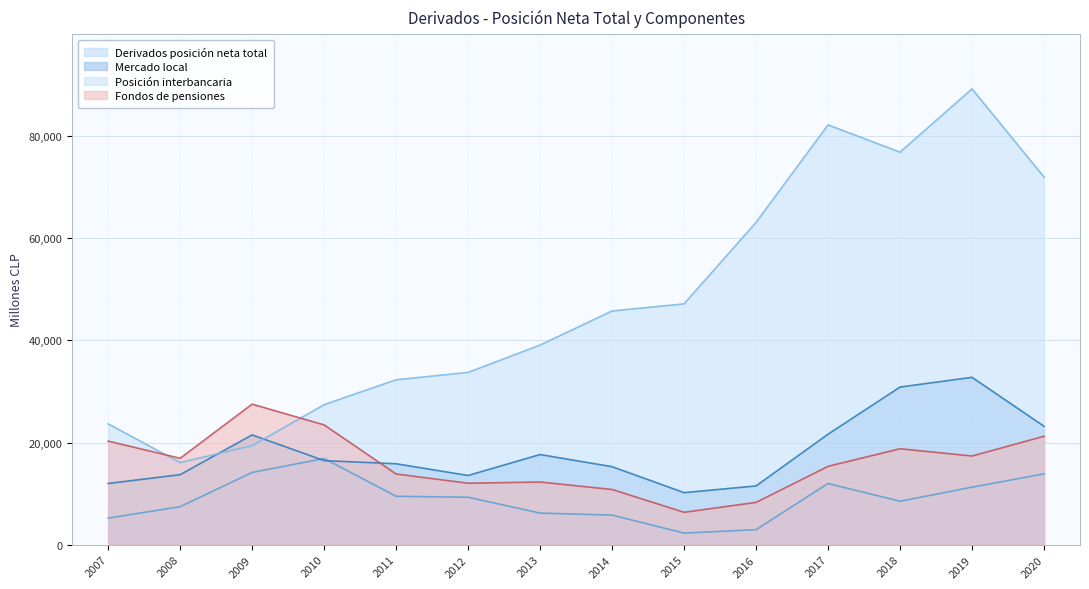

List the labels in order of Posición interbancaria value, largest first.

2019, 2017, 2018, 2020, 2016, 2015, 2014, 2013, 2012, 2011, 2010, 2007, 2009, 2008